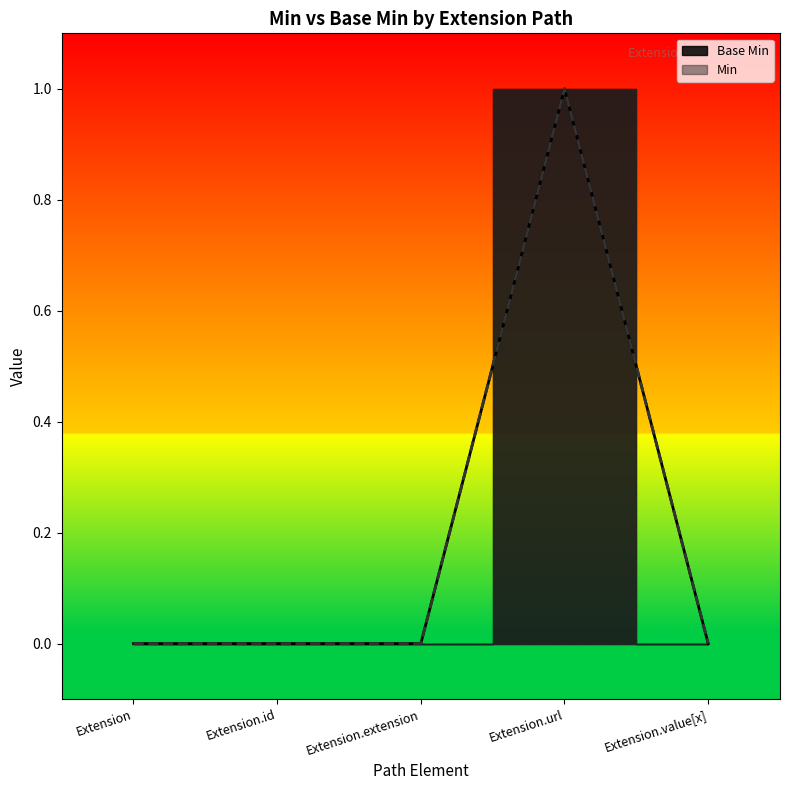

Count the number of values greater than 0.

1